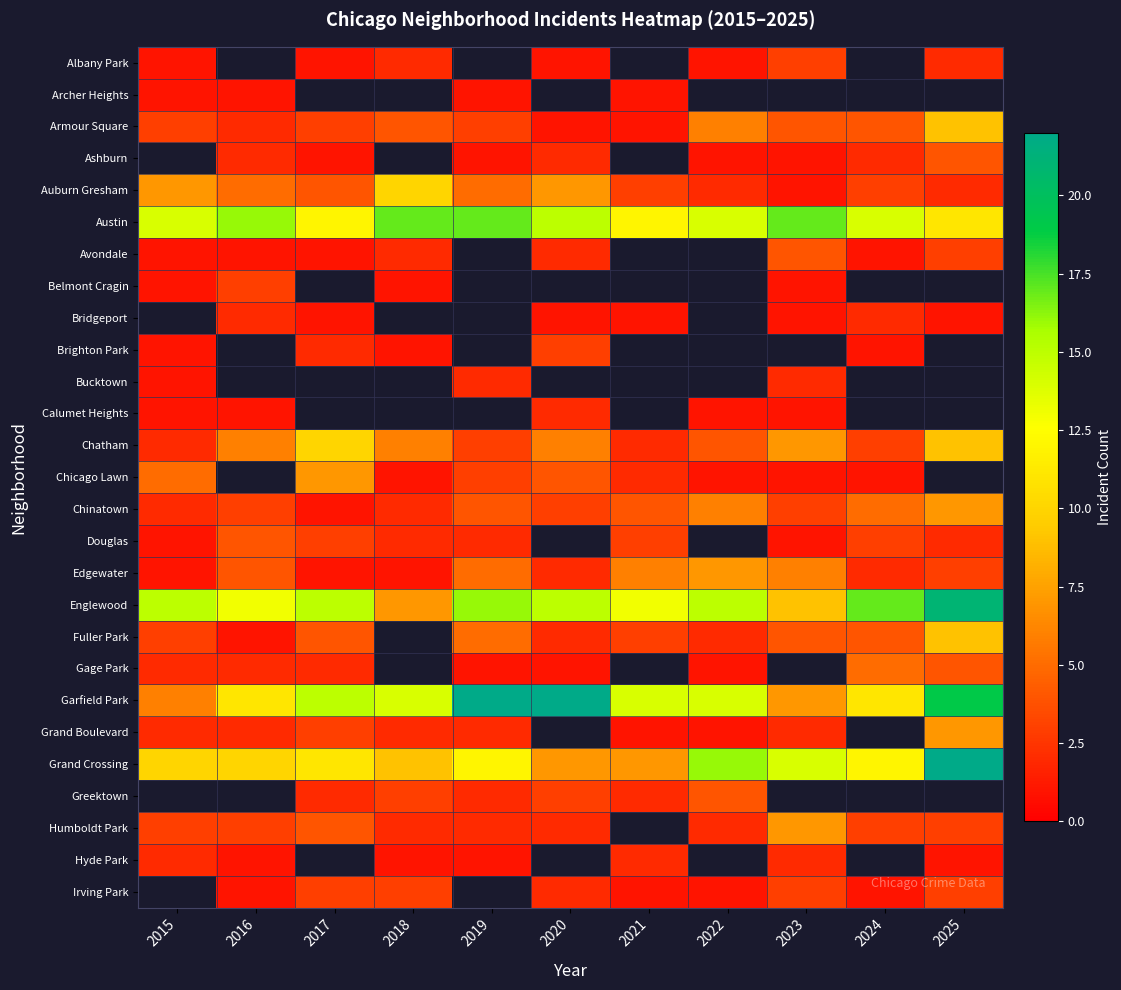

At 2022, list the series in order from smallest to largest.

Albany Park, Archer Heights, Ashburn, Calumet Heights, Chicago Lawn, Gage Park, Grand Boulevard, Irving Park, Auburn Gresham, Fuller Park, Humboldt Park, Chatham, Greektown, Armour Square, Edgewater, Austin, Avondale, Belmont Cragin, Bridgeport, Brighton Park, Bucktown, Chinatown, Douglas, Garfield Park, Englewood, Grand Crossing, Hyde Park